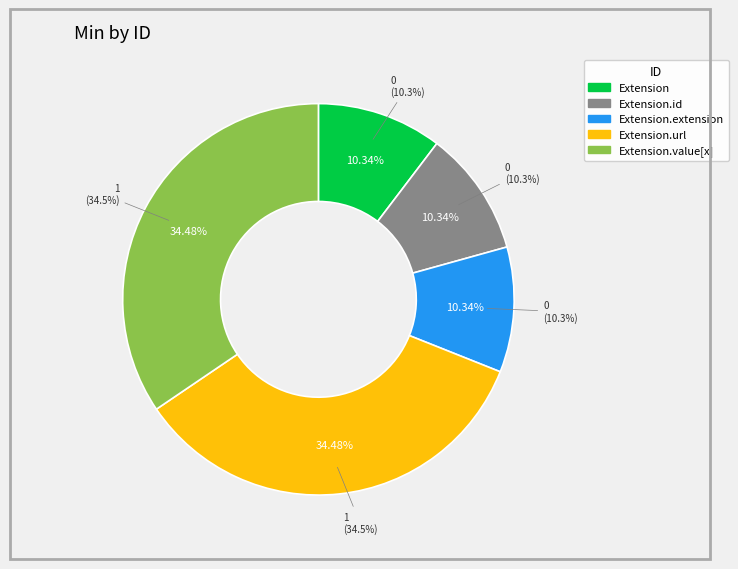

Is it true that Extension is 7% of the pie?

False